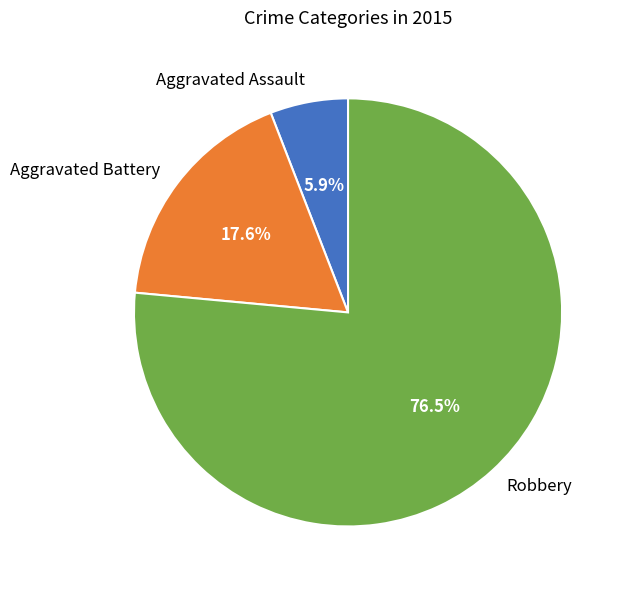

What is the ratio of the value at Aggravated Assault to the value at Aggravated Battery?

0.3